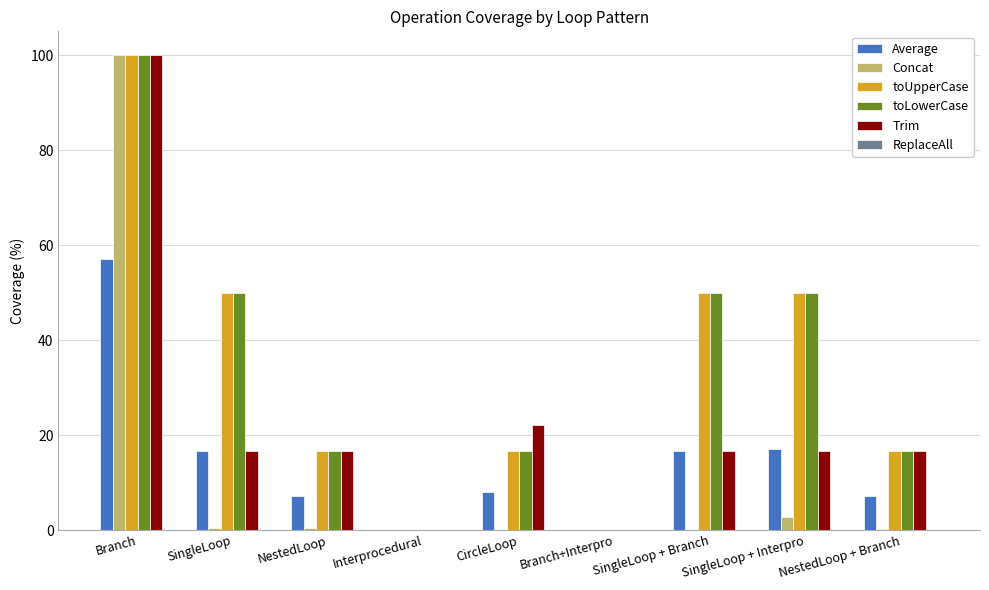

What is the sum of the Trim values at Interprocedural and CircleLoop?

22.2